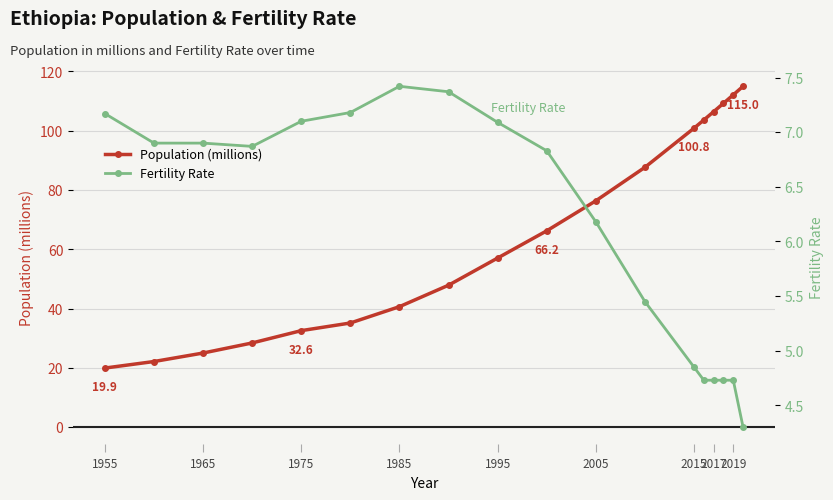

True or false: Population (millions) has a value of 13.3 at 2005.

False